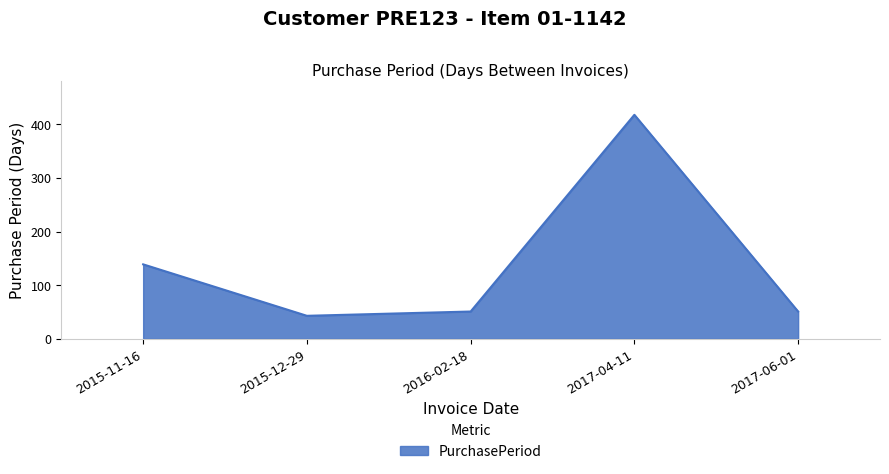

What is the minimum value shown in the chart?

43